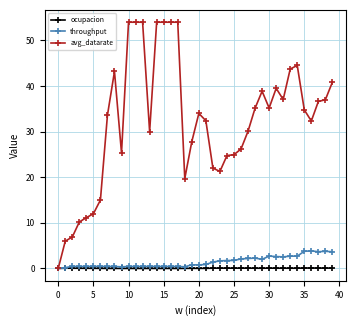

Which series has the largest total across all categories?

avg_datarate